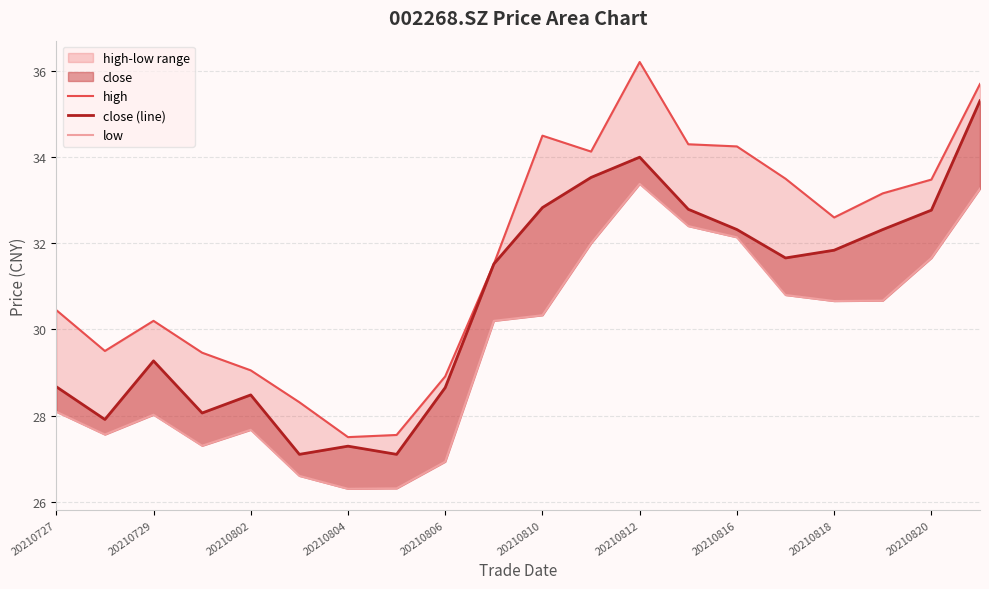

What is the lowest value of the close (line) series?

27.1